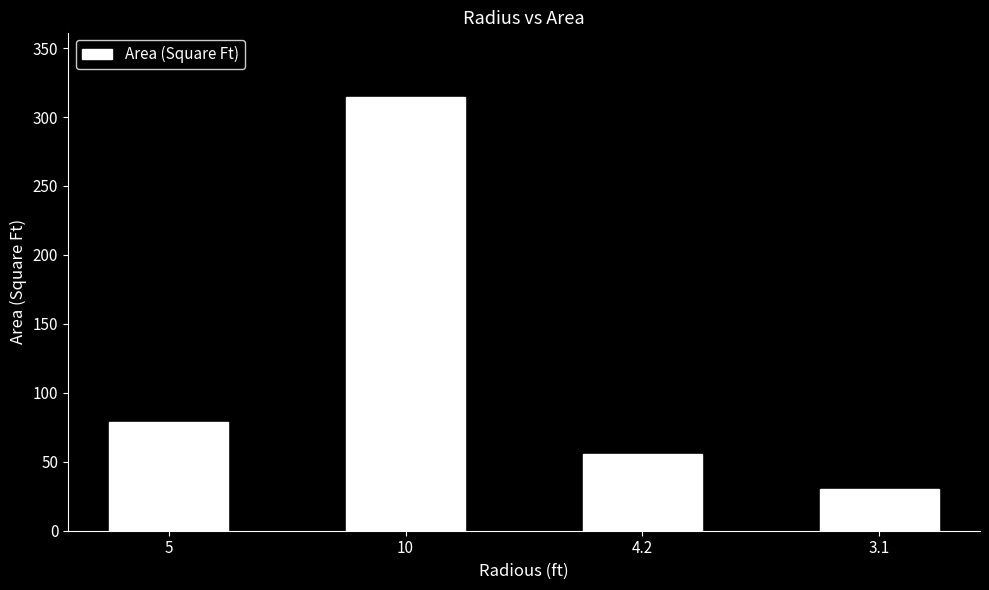

What is the label of the 1st bar from the left?

5